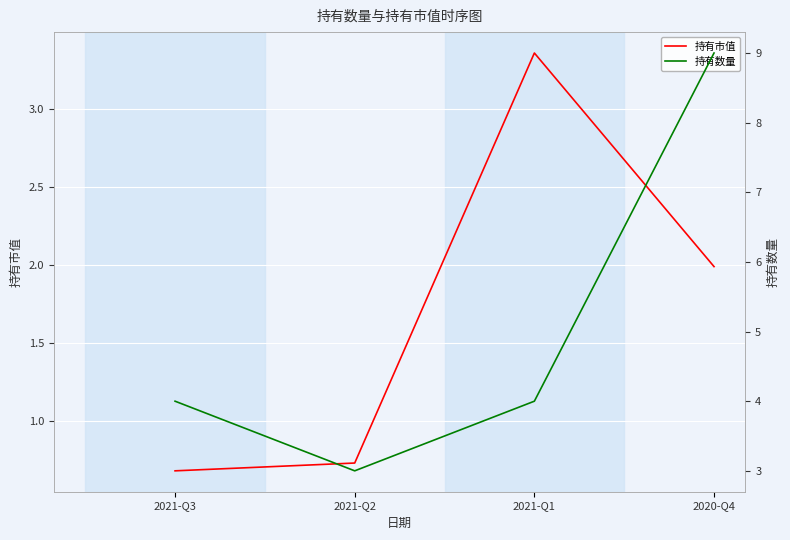

Which series has the largest range (max minus min)?

持有数量